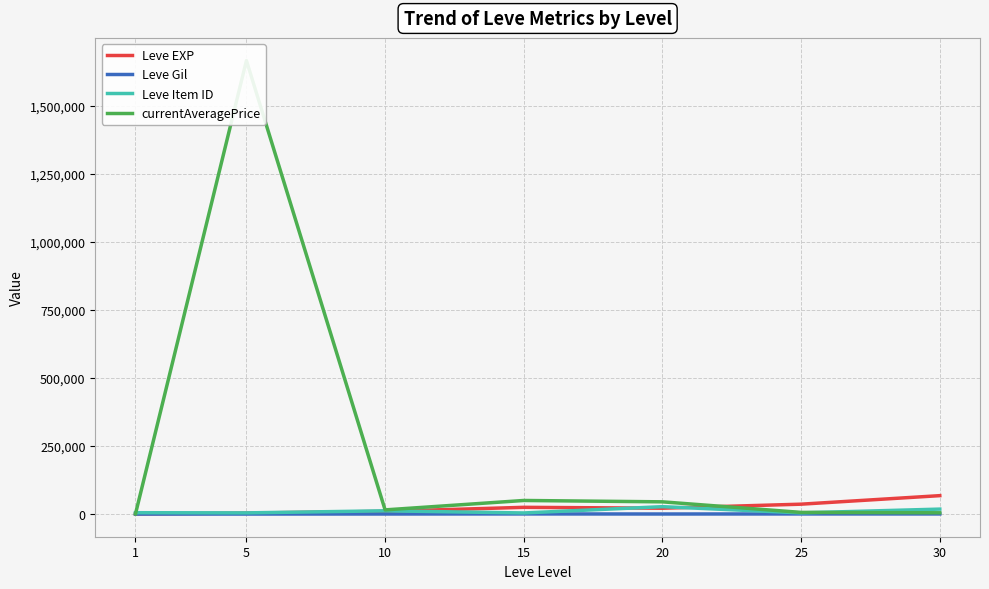

Reading right to left, what are all the values shown in this chart?

Leve EXP: 67730.0	36390.0	21600.0	24790.0	9990.0	3600.0	630.0
Leve Gil: 463.0	485.0	290.0	529.0	293.0	139.0	113.0
Leve Item ID: 18264.0	4450.0	27215.0	4095.0	12018.0	4422.0	5062.0
currentAveragePrice: 4750.0	6189.8	45000.0	49999.5	15396.0	1666668.1	820.5